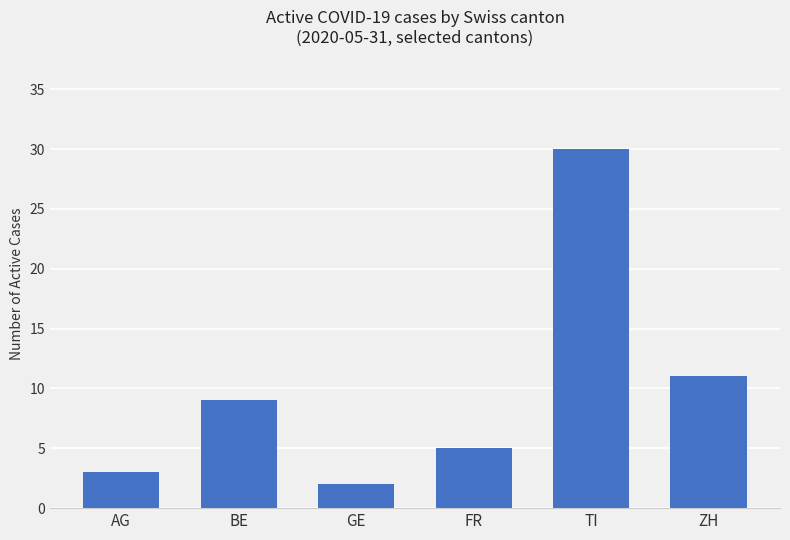

List the labels in order of value, largest first.

TI, ZH, BE, FR, AG, GE